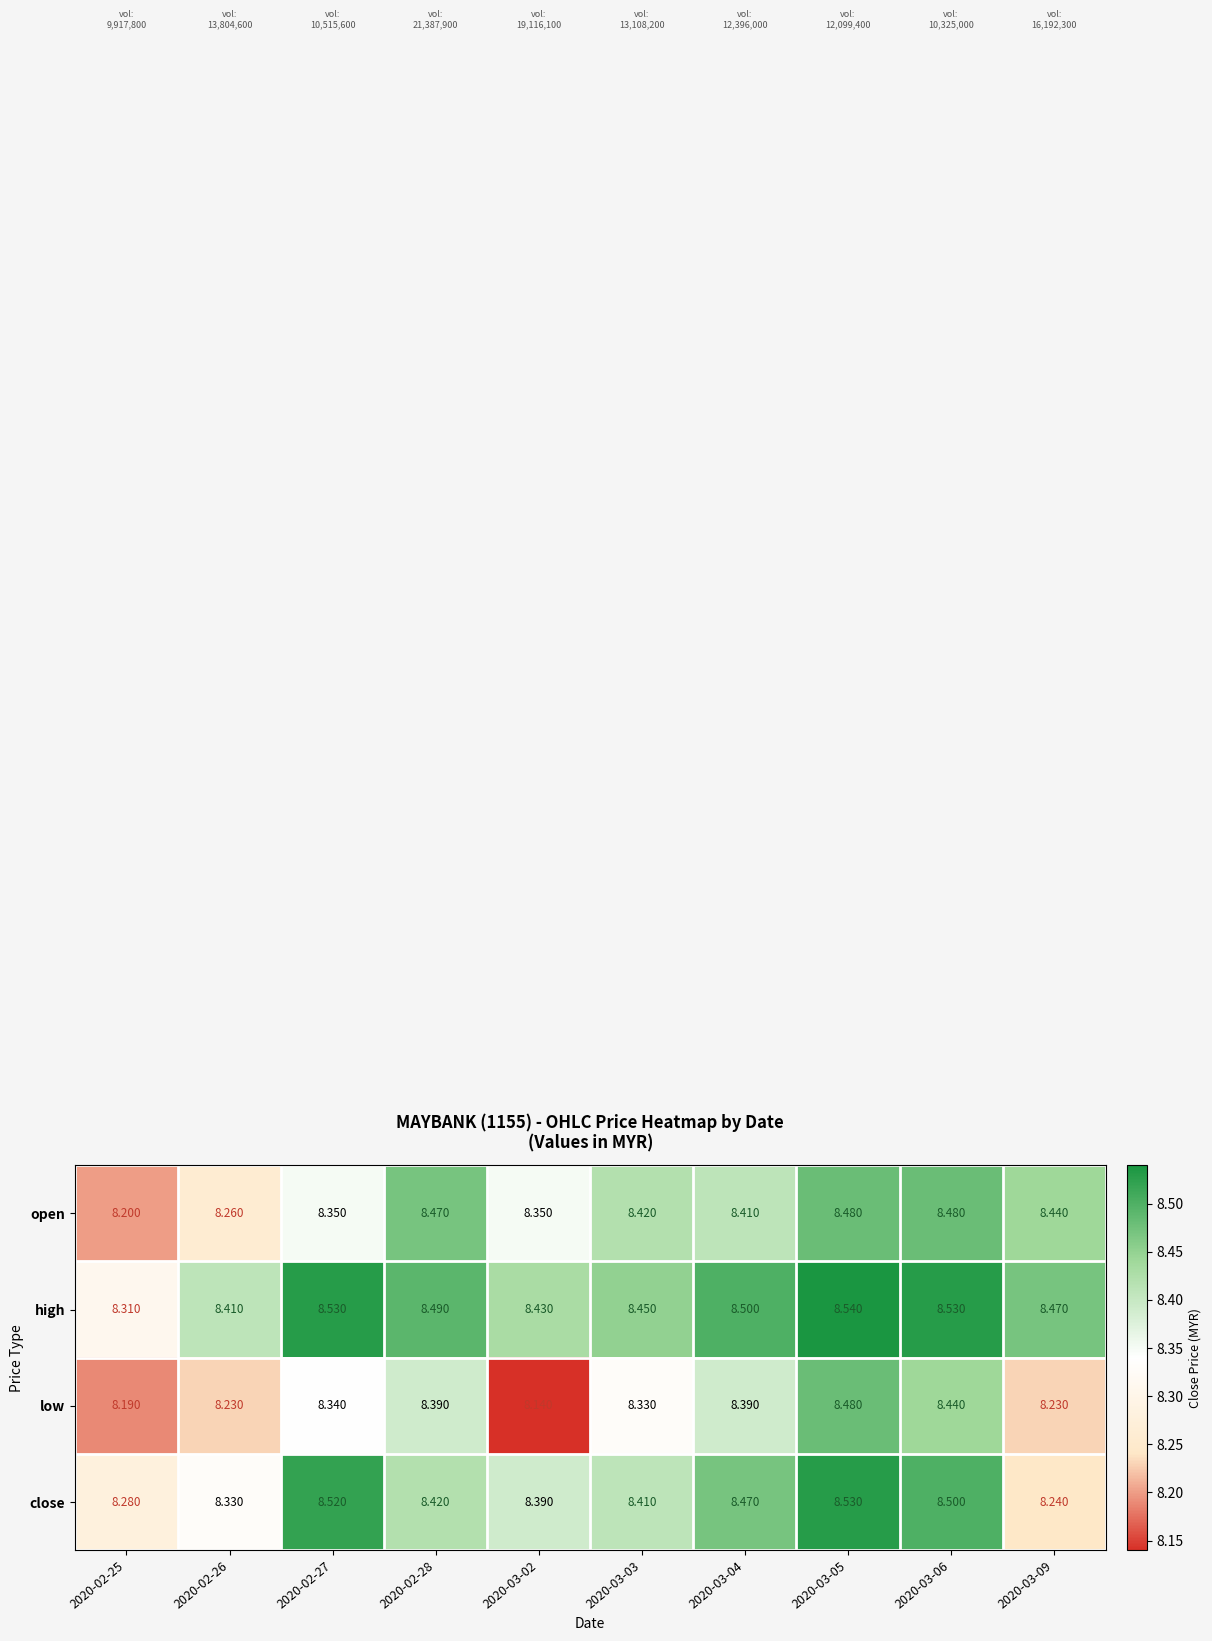

List the series in order of their overall mean, lowest first.

low, open, close, high